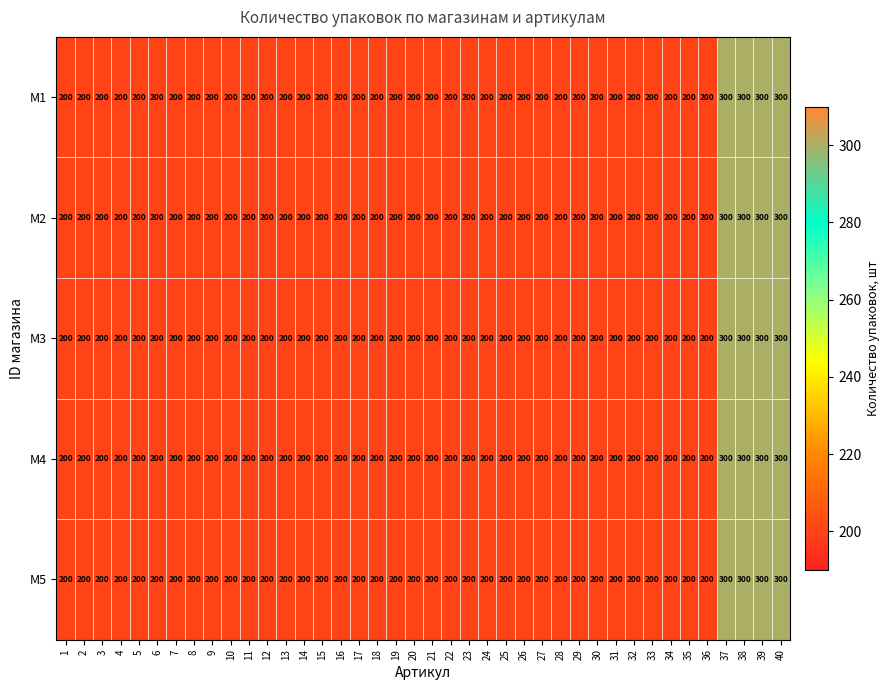

What is the approximate value of M3 at 9, to the nearest 10?

200